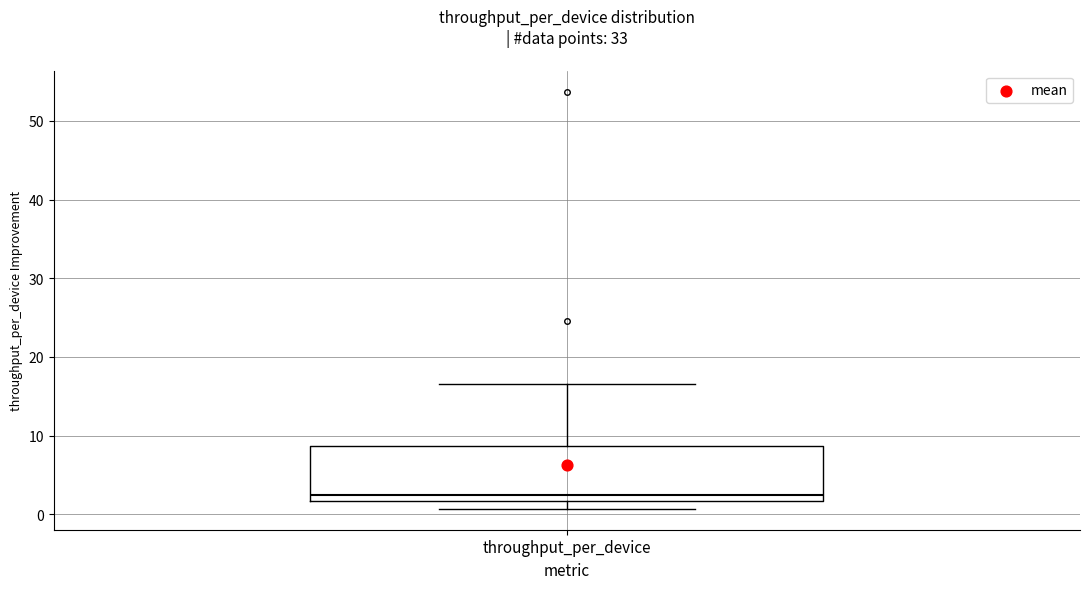

Read this box plot against the y-axis: the position of the median line, the range covered by the box, and the ends of both whiskers. The values are not printed on the chart, so give them approximately, as read against the axis.

median 2 (just above the box's lower edge), box 2 to 9, whiskers 1 to 17